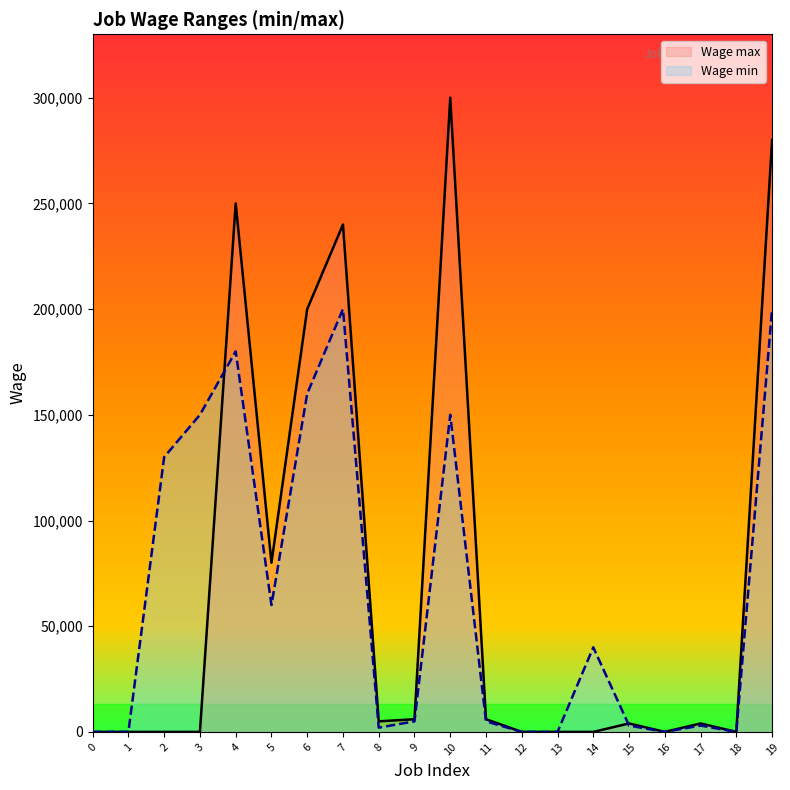

What is the difference between the Wage min values at 2 and 12?

130000